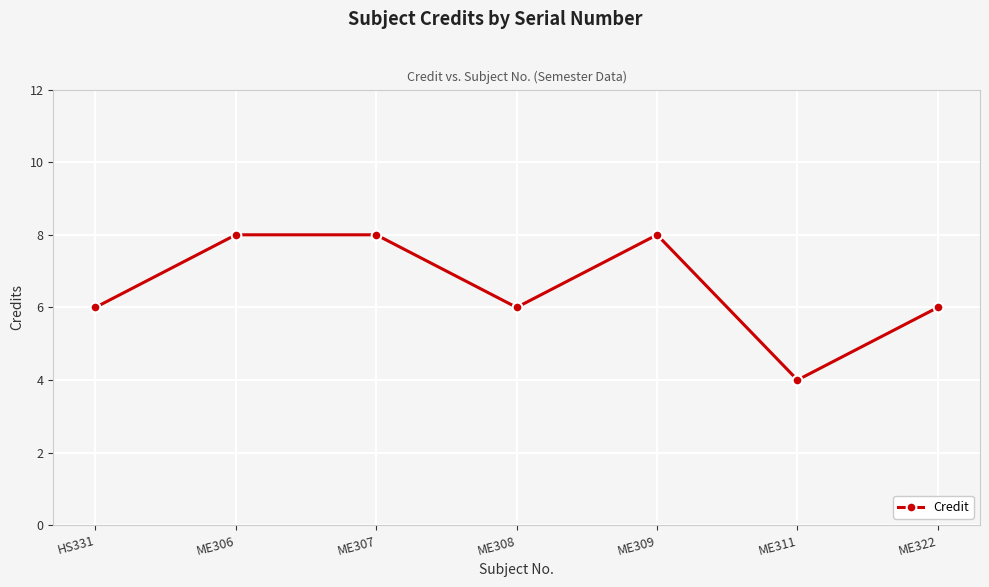

The chart shows a value of 6 at ME308. True or false?

True